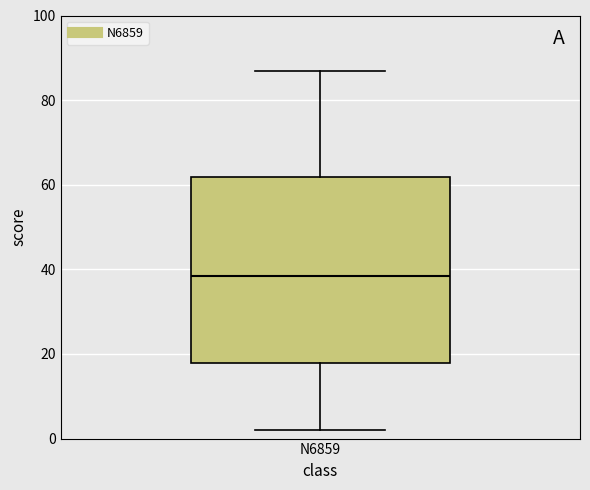

Where does the upper whisker of the box for N6859 end on the y-axis? The values are not printed on the chart, so give them approximately, as read against the axis.

88